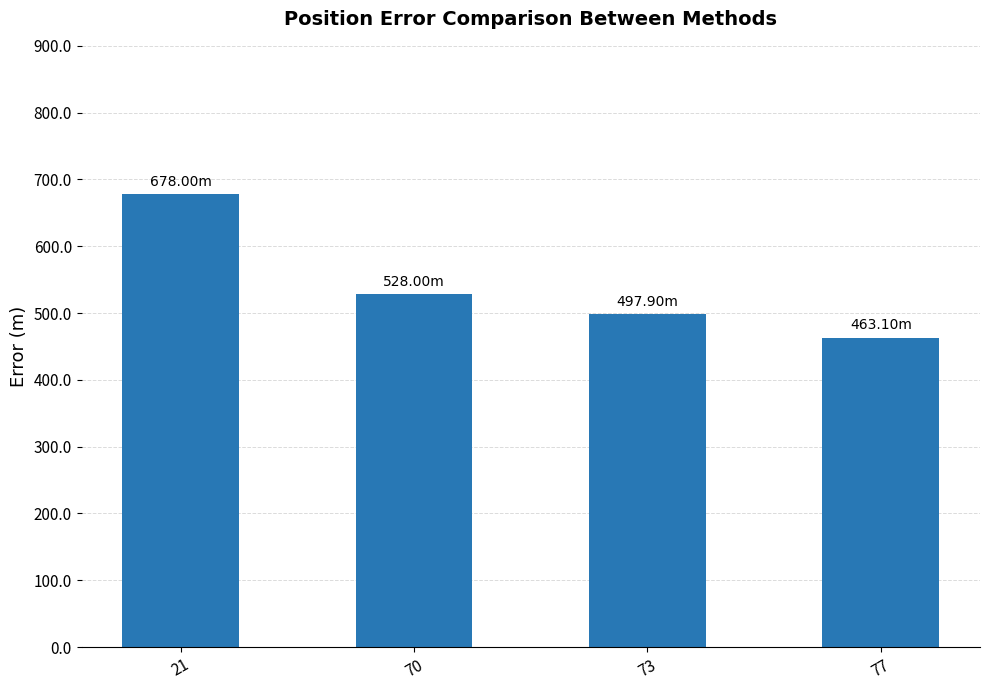

Which category has the lowest value across all series?

77